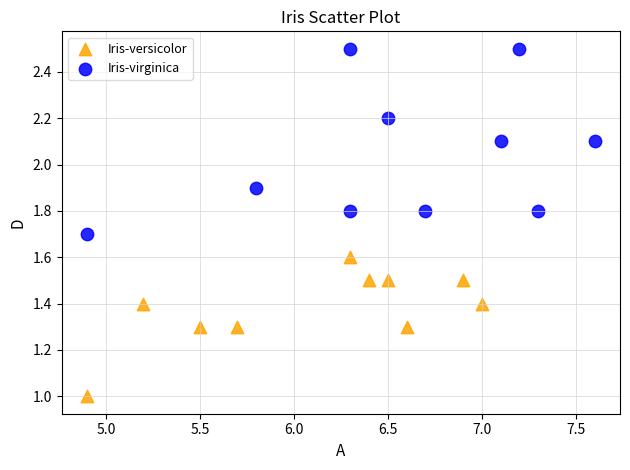

Which series has the largest Y range (max minus min)?

Iris-virginica